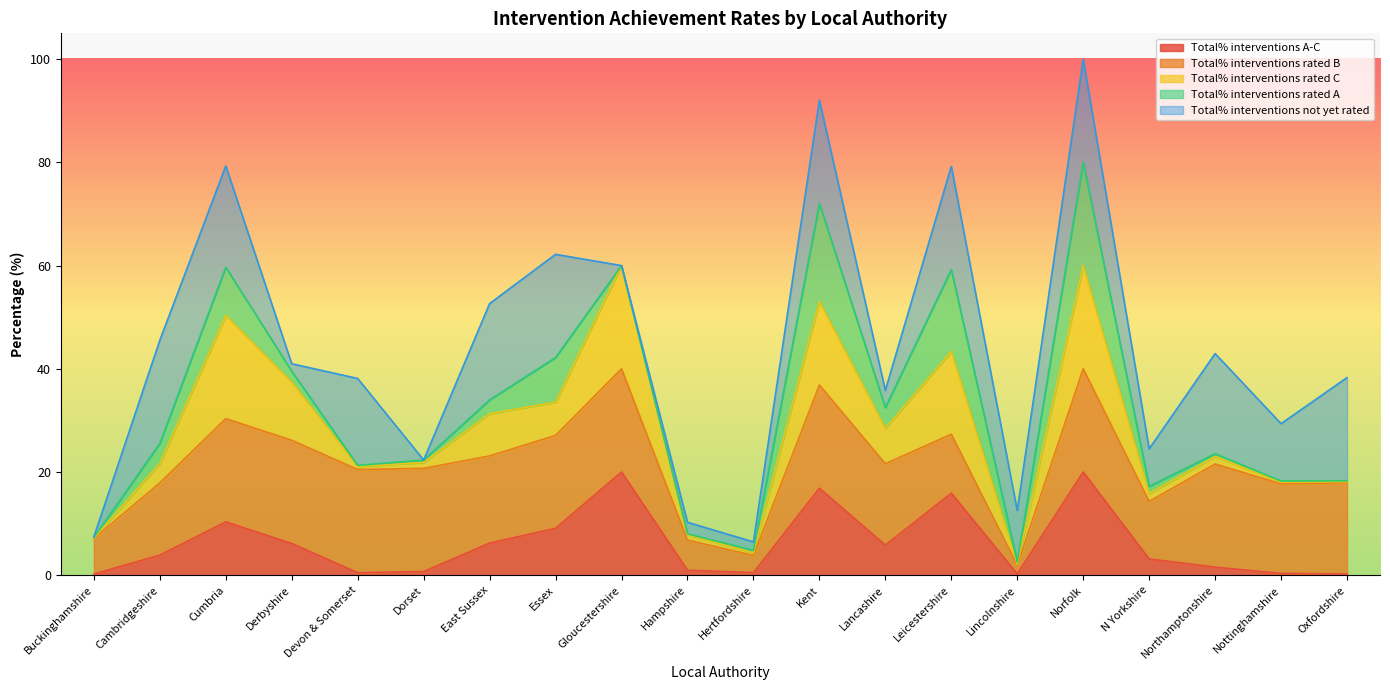

After their last crossing, which series has the higher values: Total% interventions not yet rated or Total% interventions A-C?

Total% interventions not yet rated